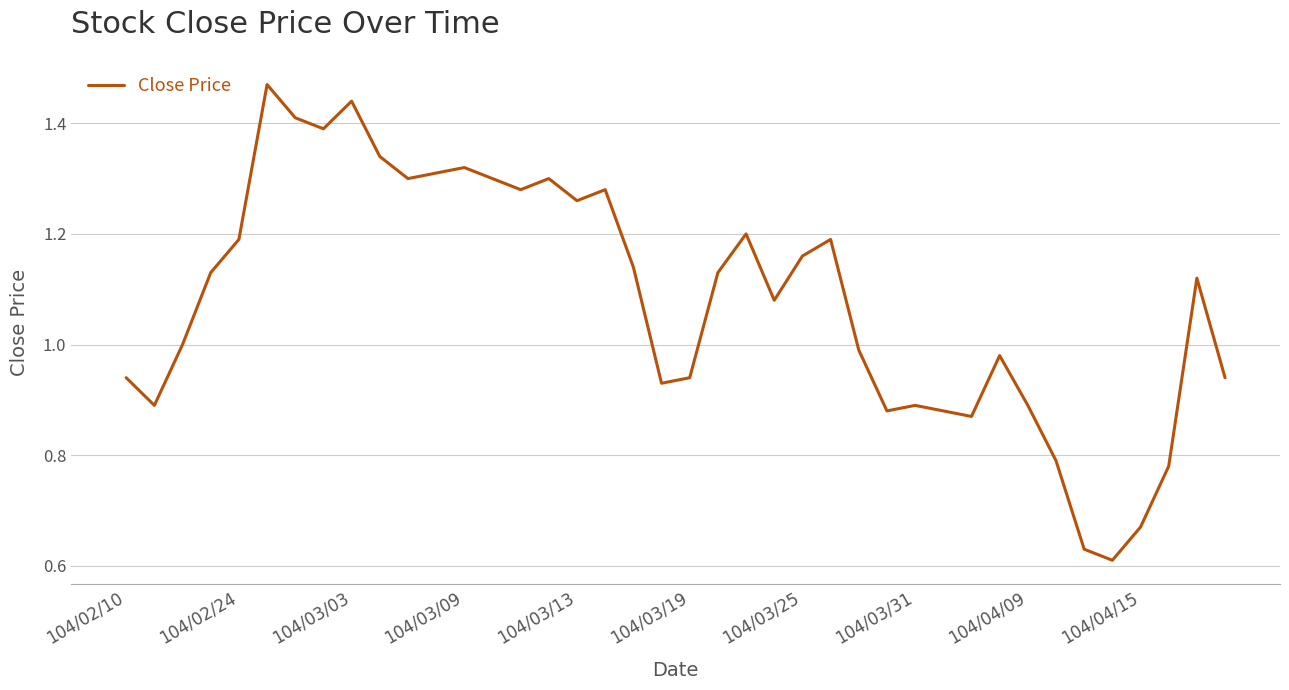

Does the chart have visible grid lines?

Yes